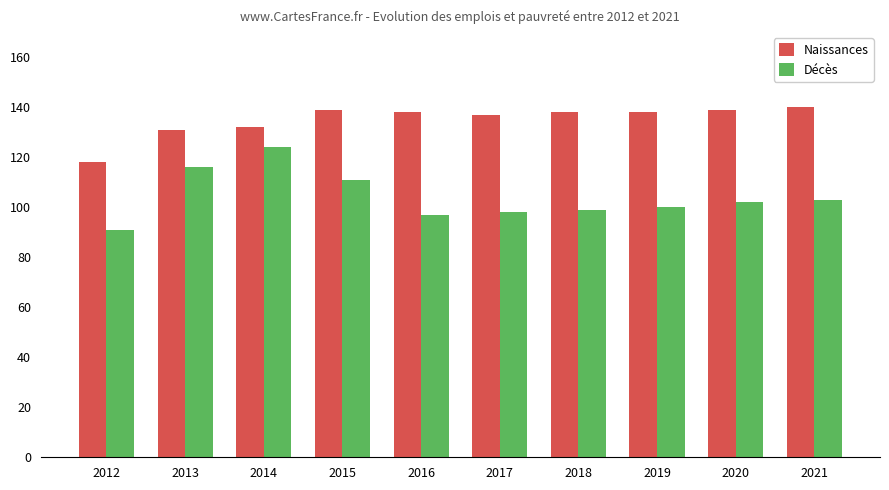

Reading left to right, extract all data points from this chart.

Naissances: 2012=118	2013=131	2014=132	2015=139	2016=138	2017=137	2018=138	2019=138	2020=139	2021=140
Décès: 2012=91	2013=116	2014=124	2015=111	2016=97	2017=98	2018=99	2019=100	2020=102	2021=103